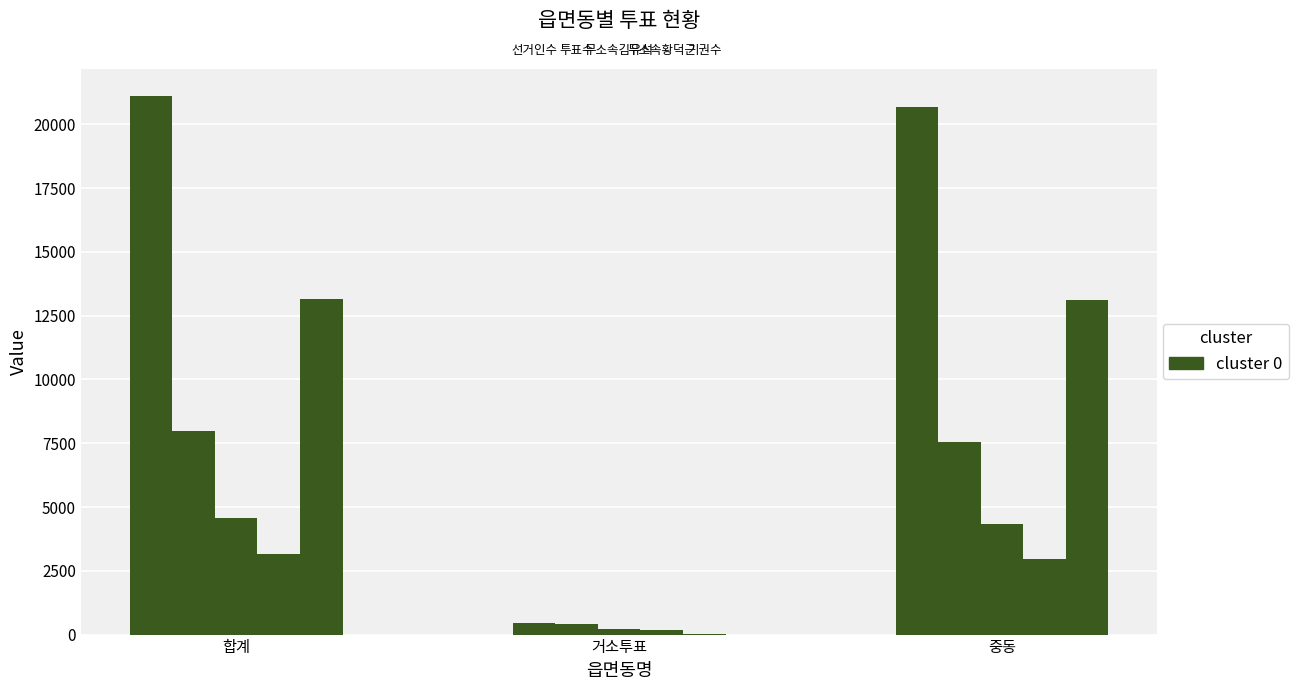

What is the difference between the highest and lowest values at 합계?

17985